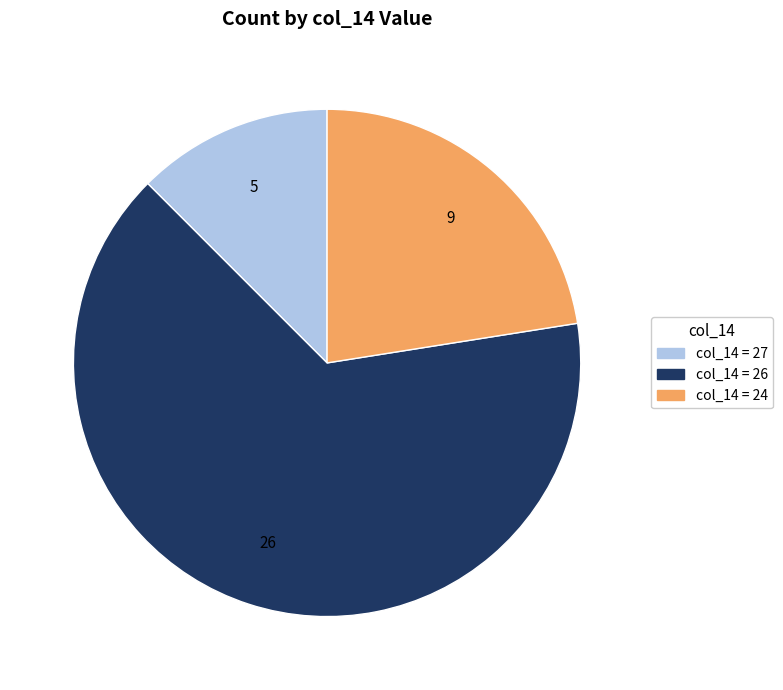

Is there a majority slice in this chart?

Yes